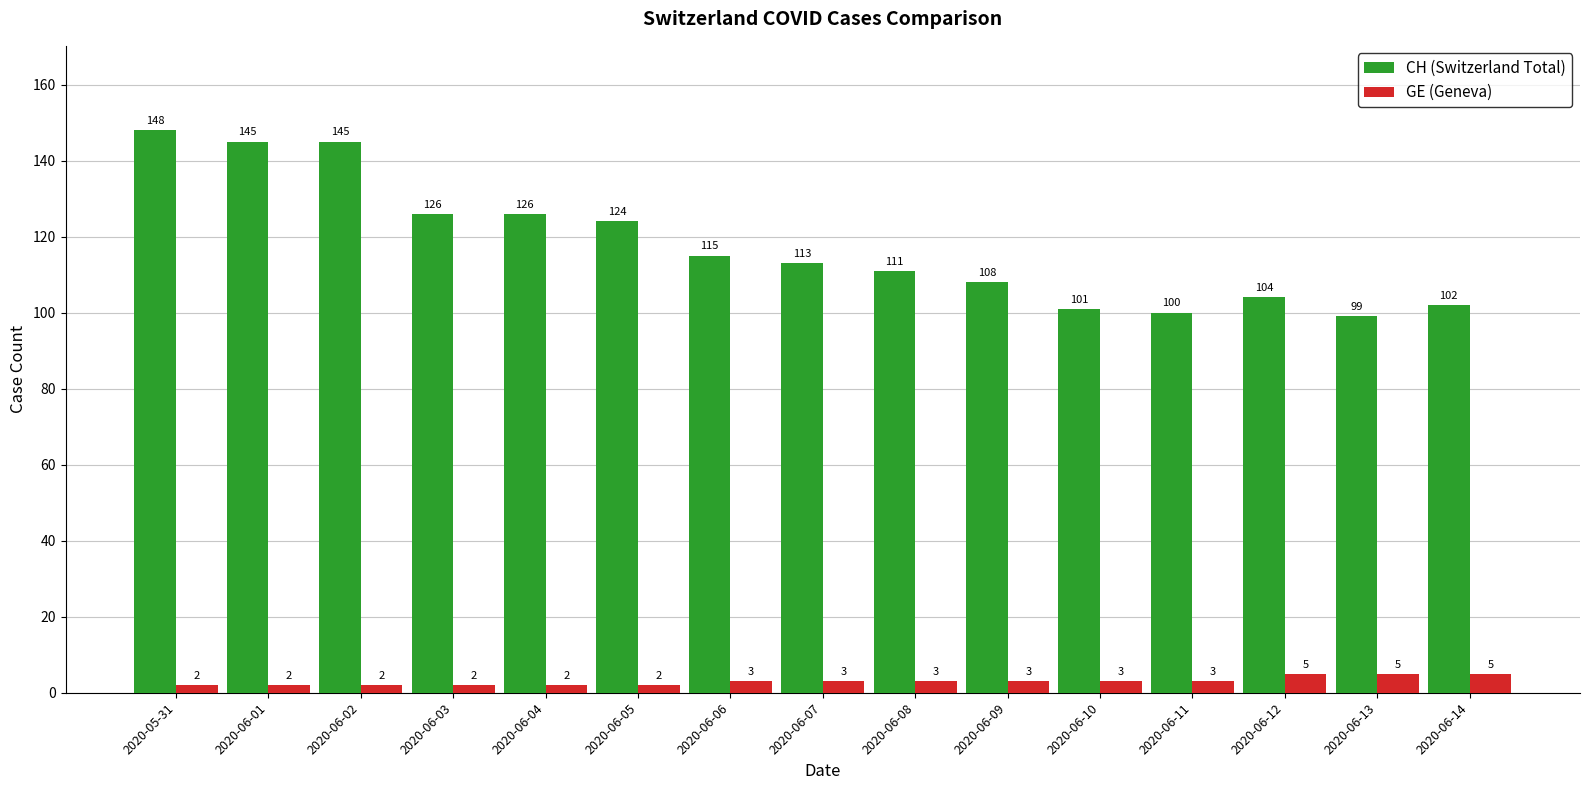

At which label does CH (Switzerland Total) first exceed 113?

2020-05-31